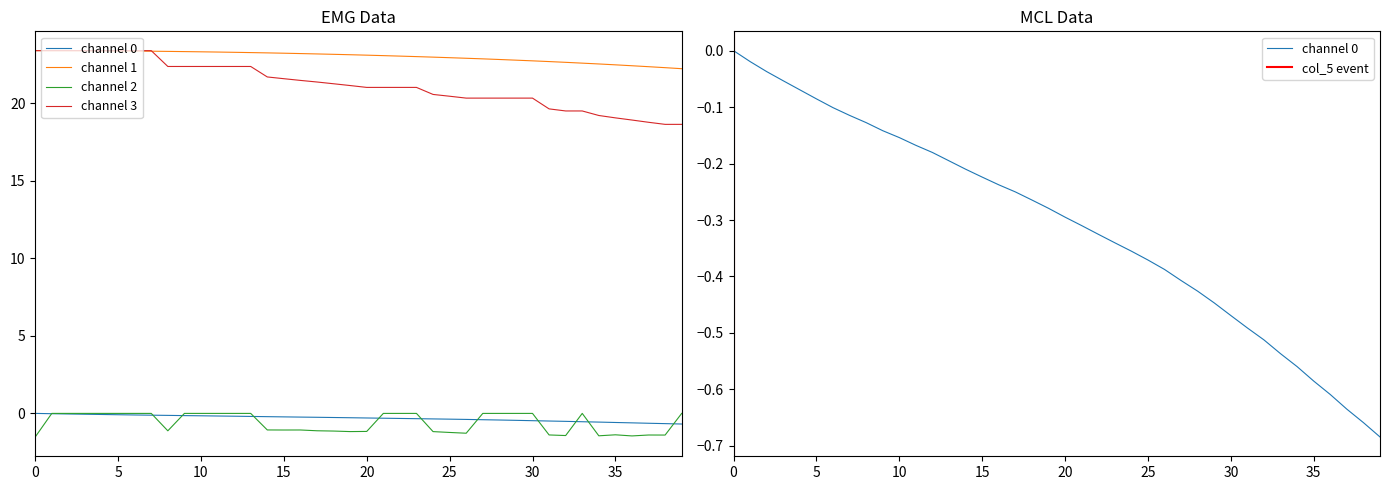

At which label is col_3 closest to 21?

20